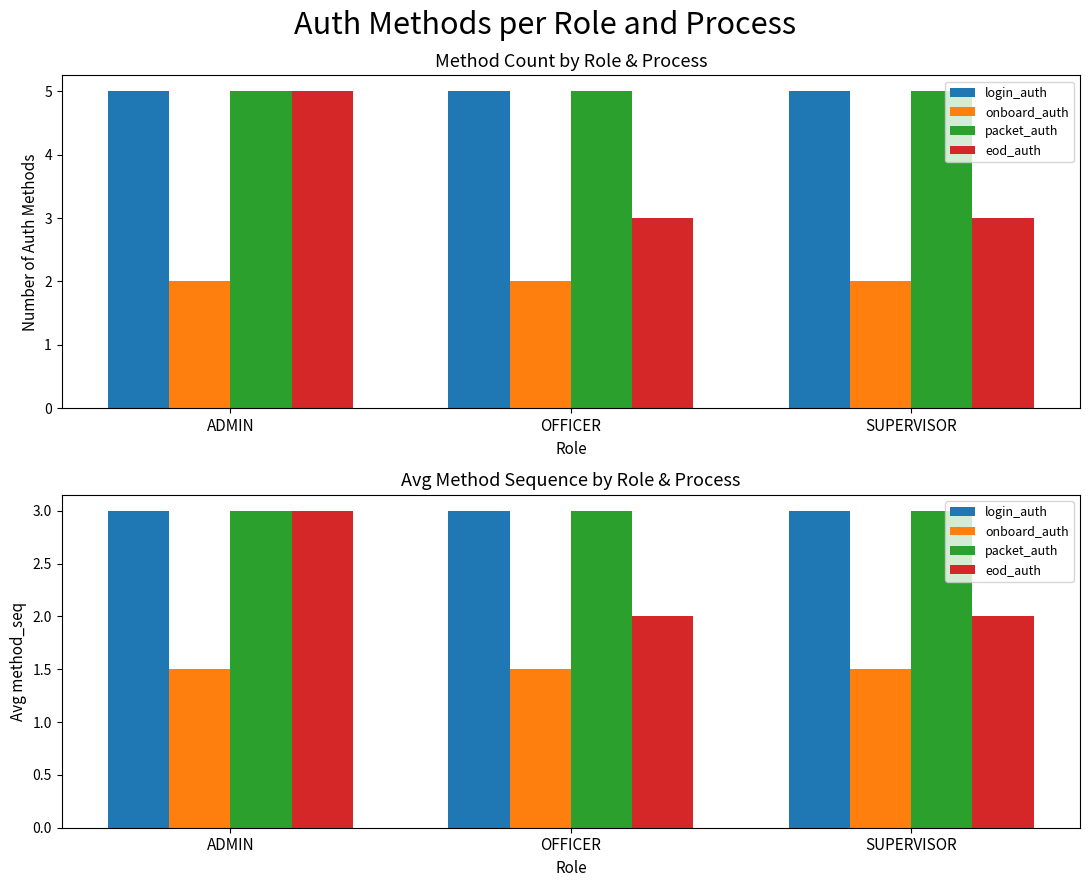

What is the approximate value of onboard_auth at OFFICER?

1.5